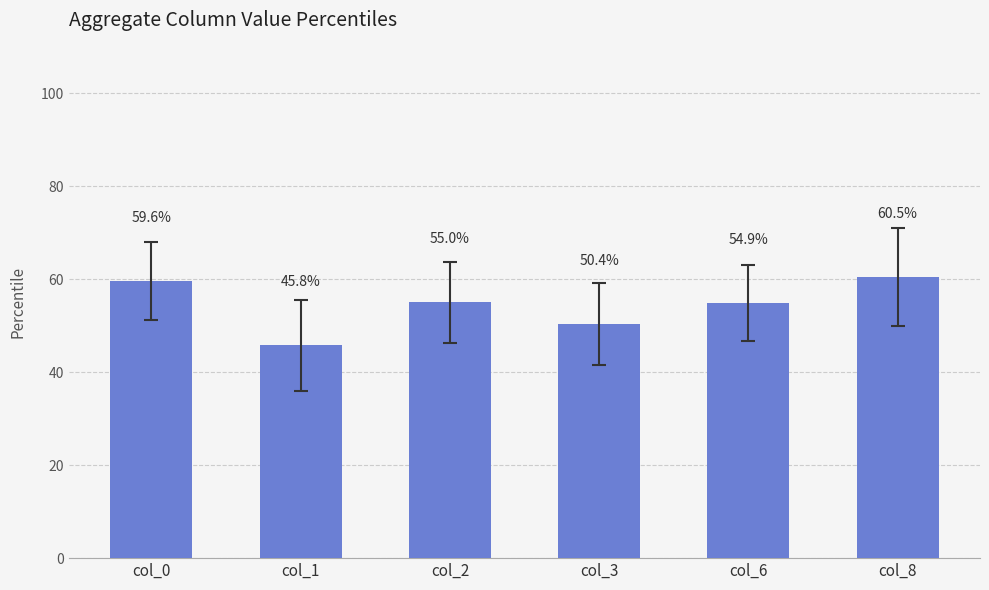

What is the difference between the maximum and minimum values?

14.7